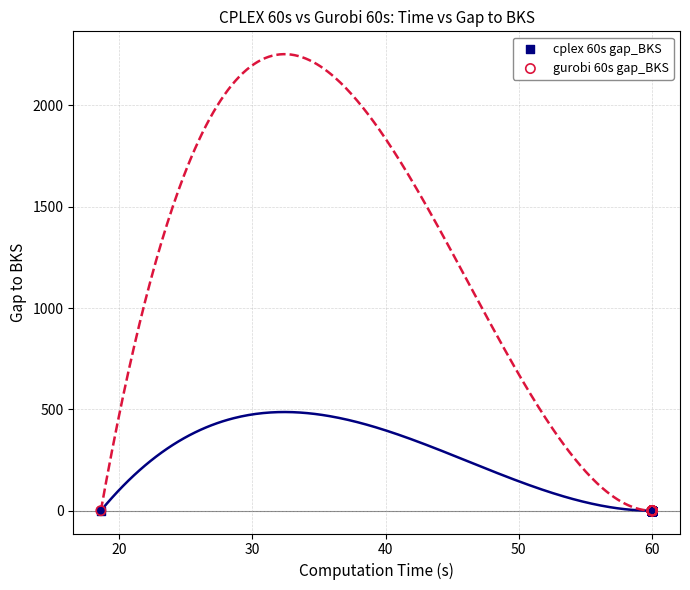

What are all the series names shown in the legend?

cplex 60s gap_BKS, gurobi 60s gap_BKS